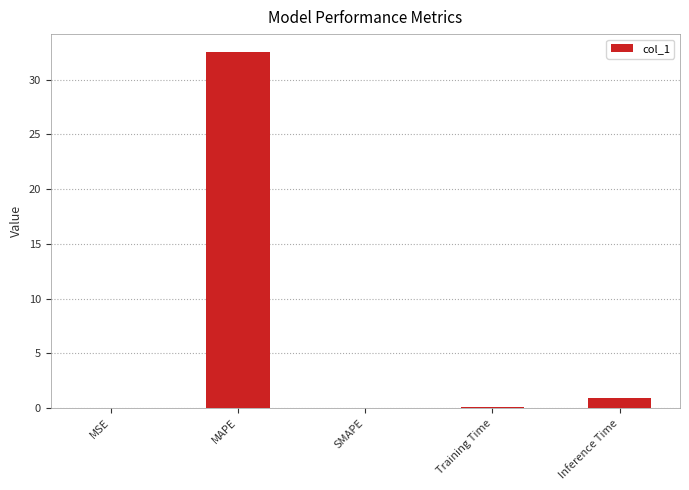

Which category has the highest value across all series?

MAPE